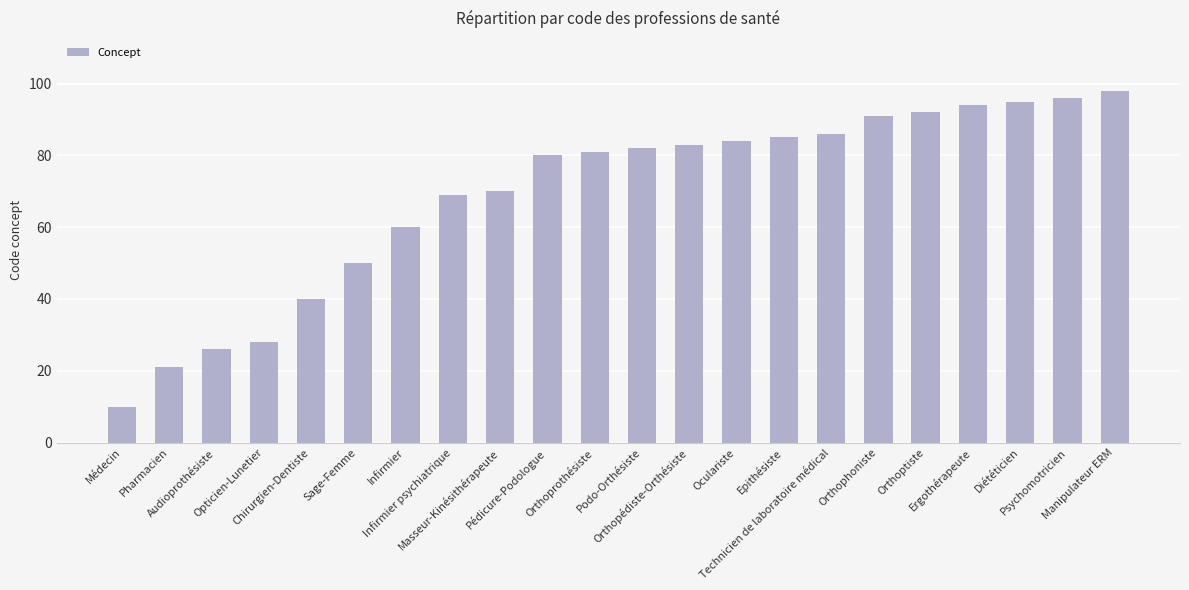

Reading left to right, extract all data points from this chart.

Médecin=10	Pharmacien=21	Audioprothésiste=26	Opticien-Lunetier=28	Chirurgien-Dentiste=40	Sage-Femme=50	Infirmier=60	Infirmier psychiatrique=69	Masseur-Kinésithérapeute=70	Pédicure-Podologue=80	Orthoprothésiste=81	Podo-Orthésiste=82	Orthopédiste-Orthésiste=83	Oculariste=84	Epithésiste=85	Technicien de laboratoire médical=86	Orthophoniste=91	Orthoptiste=92	Ergothérapeute=94	Diététicien=95	Psychomotricien=96	Manipulateur ERM=98